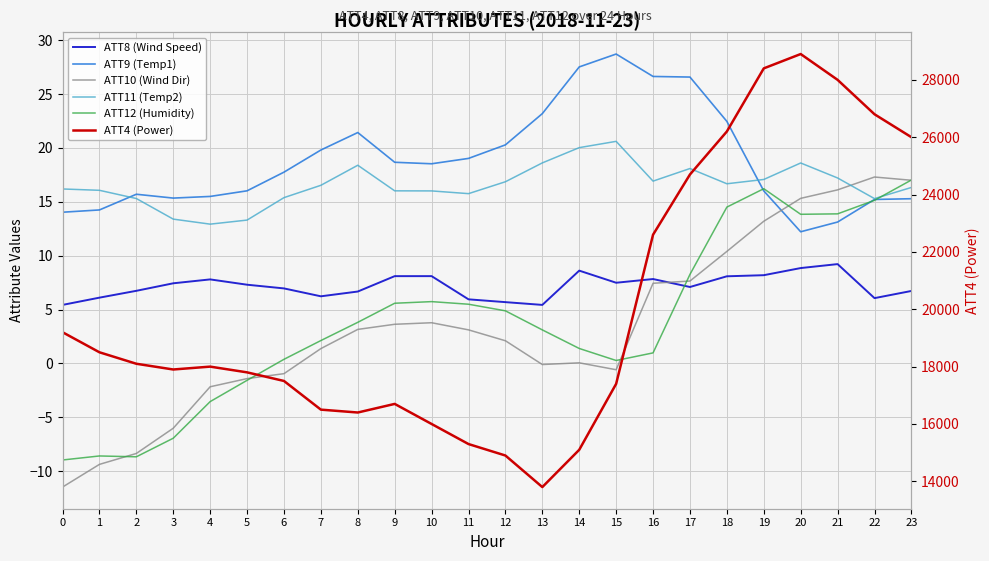

How many values in the ATT4 (Power) series exceed 18000?

11